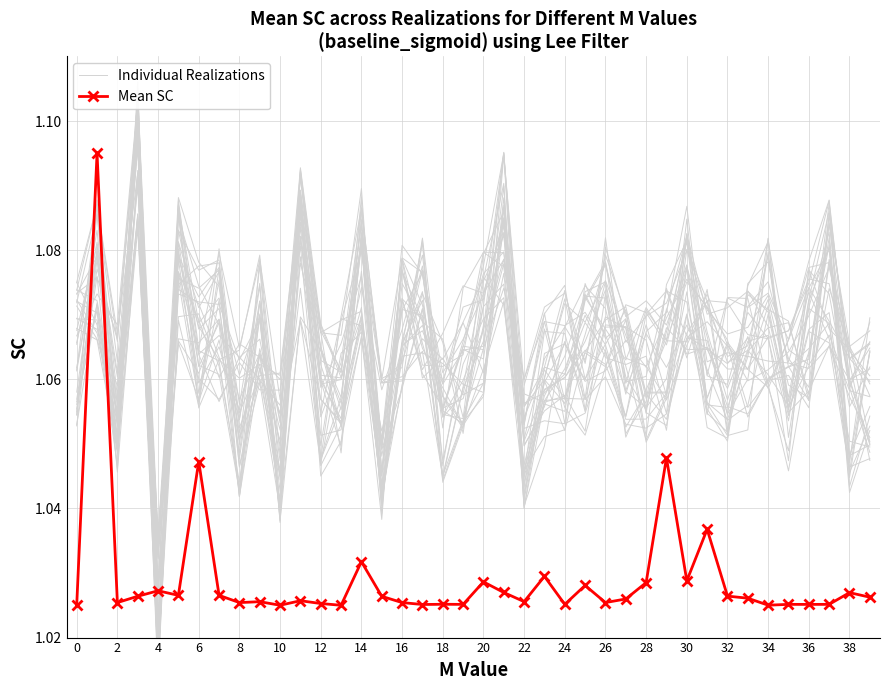

True or false: Mean SC has more than 1 points higher than both neighbors.

True